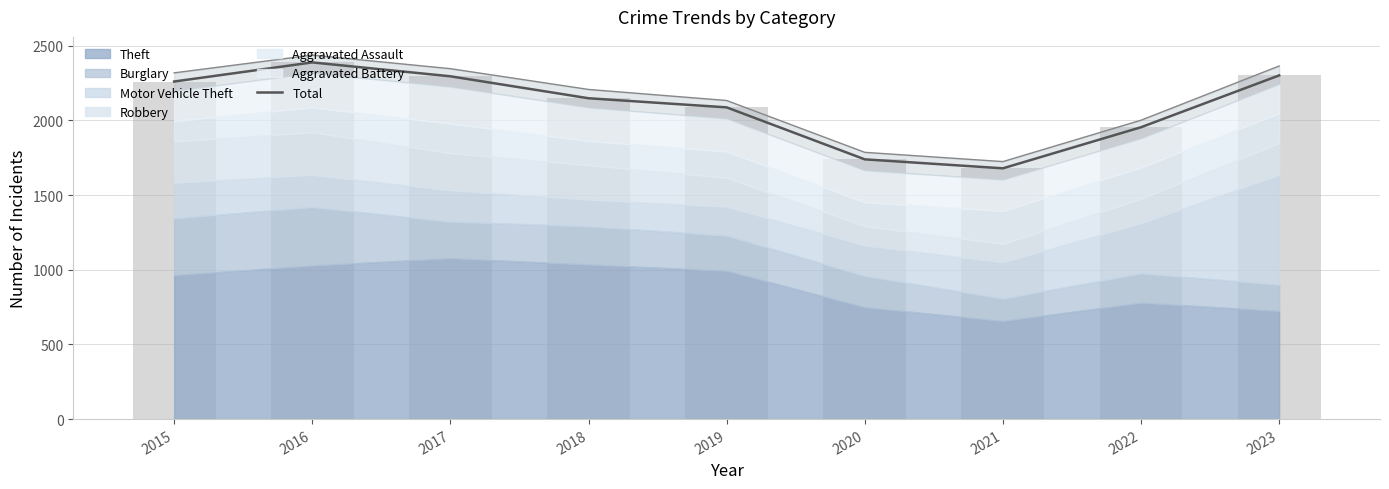

How many bars are there in total?

9